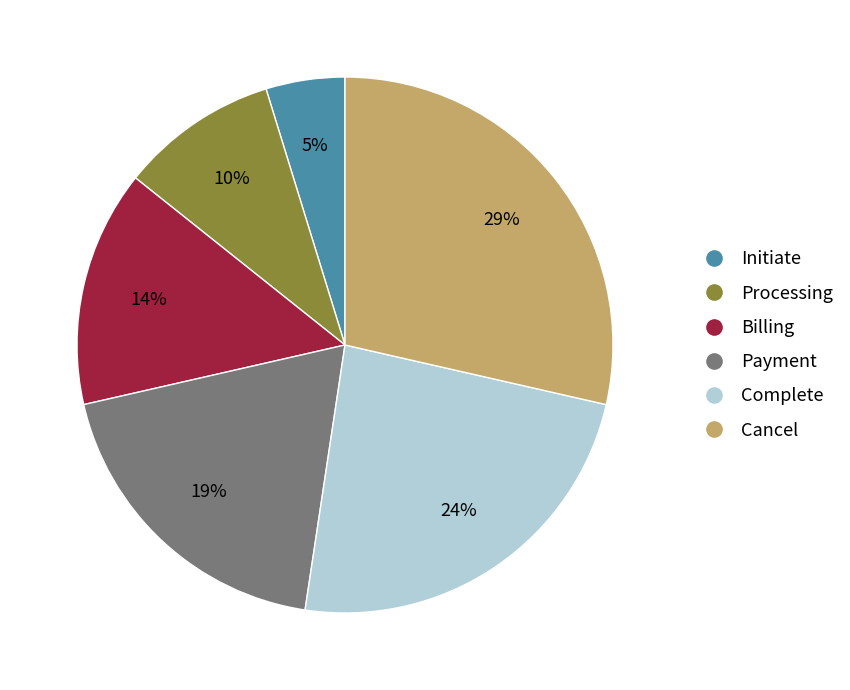

Which slice is the smallest?

Initiate